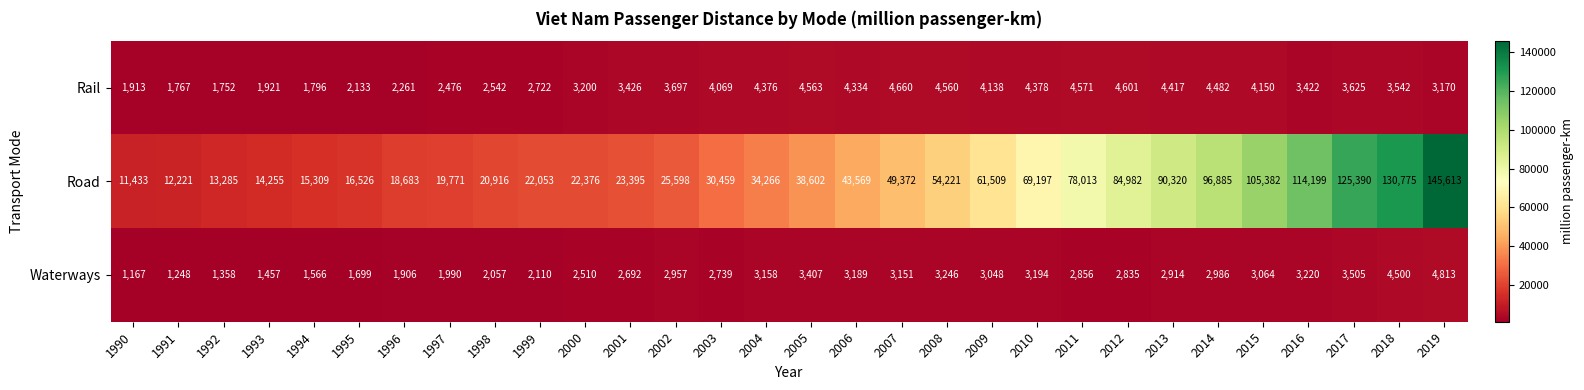

What is the minimum value shown in the chart?

1167